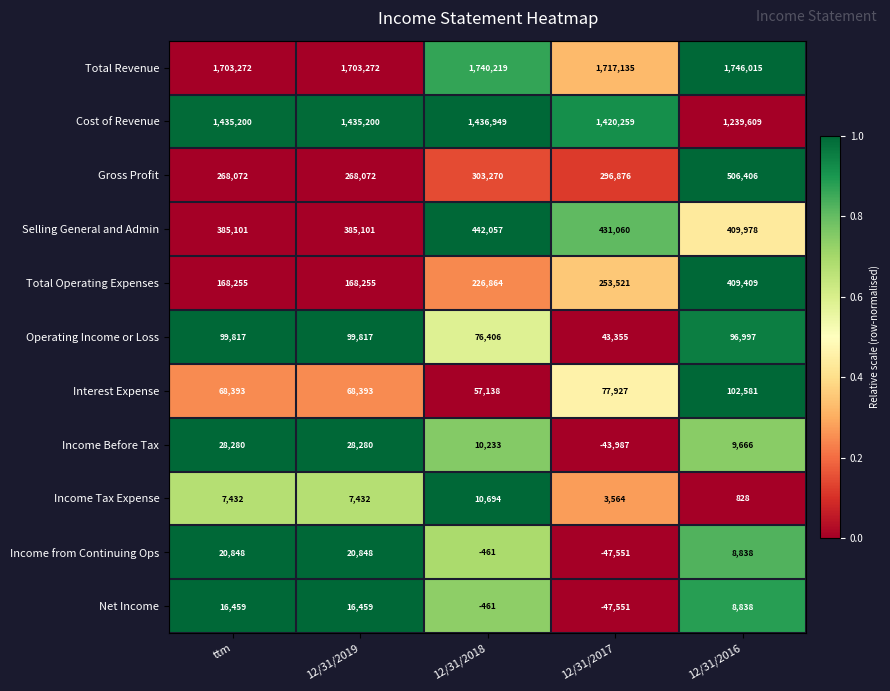

List the series in order of their peak value, highest first.

Total Revenue, Cost of Revenue, Gross Profit, Selling General and Admin, Total Operating Expenses, Interest Expense, Operating Income or Loss, Income Before Tax, Income from Continuing Ops, Net Income, Income Tax Expense